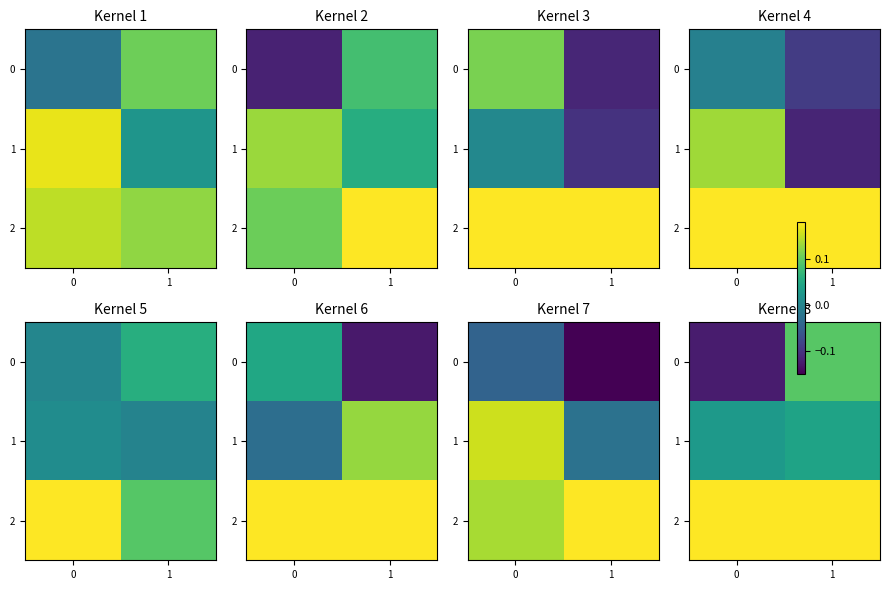

True or false: 1 has a value of 0.0 at 1.

True